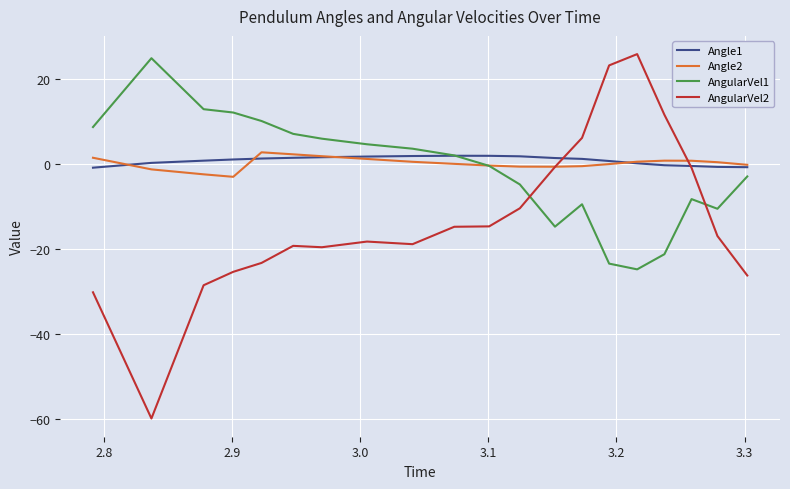

What is the smallest value displayed?

-59.9